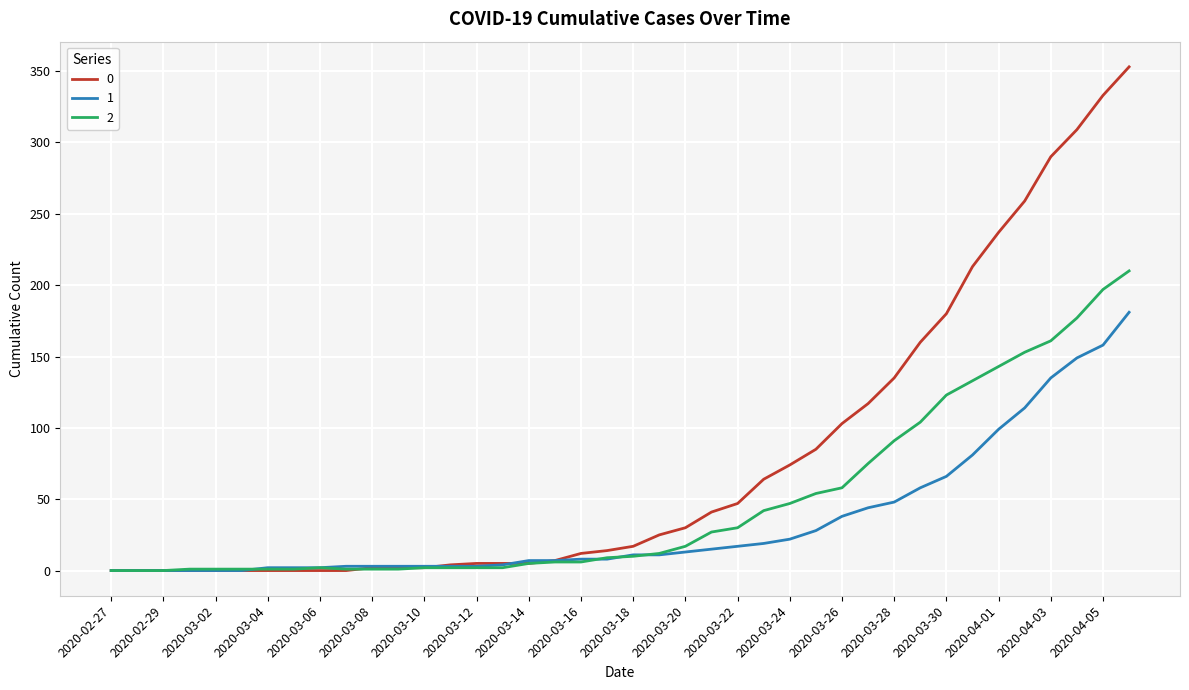

List the series in order of their peak value, lowest first.

1, 2, 0